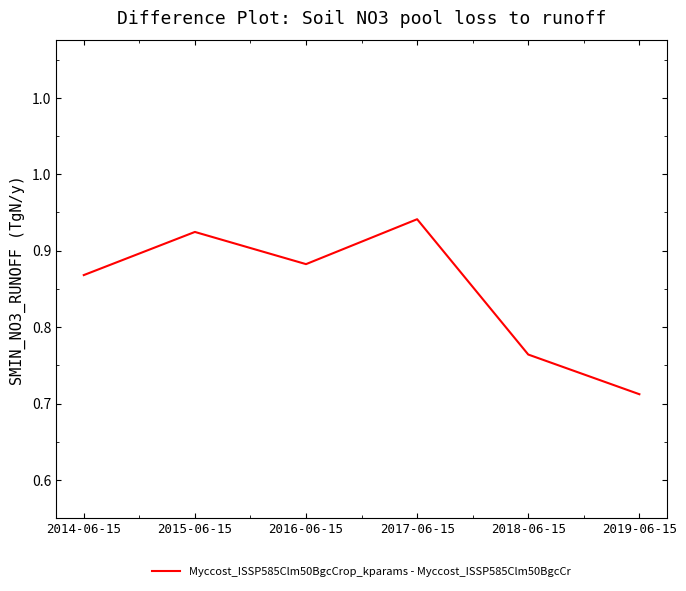

The value at 2014-06-15 is 0.9. True or false?

True